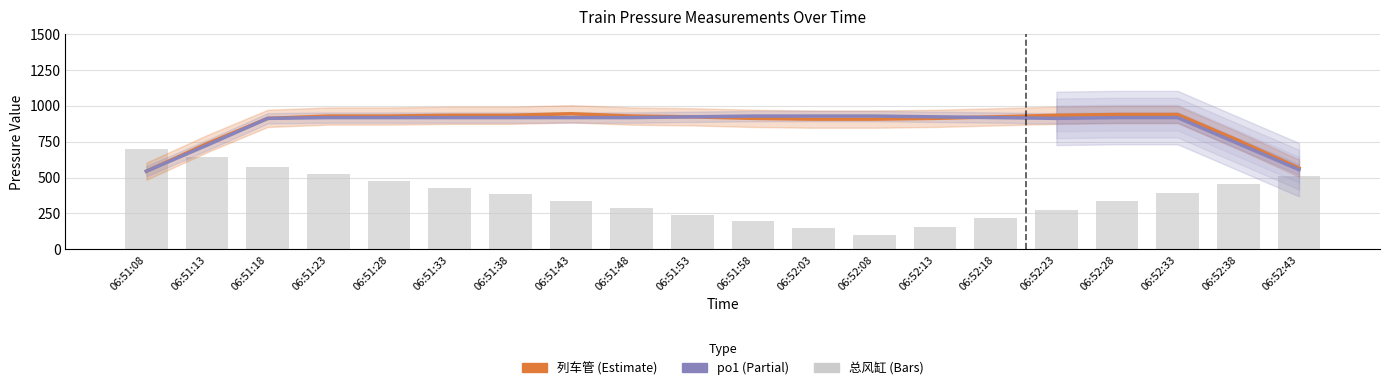

What is the label of the 11th bar from the left?

06:51:58